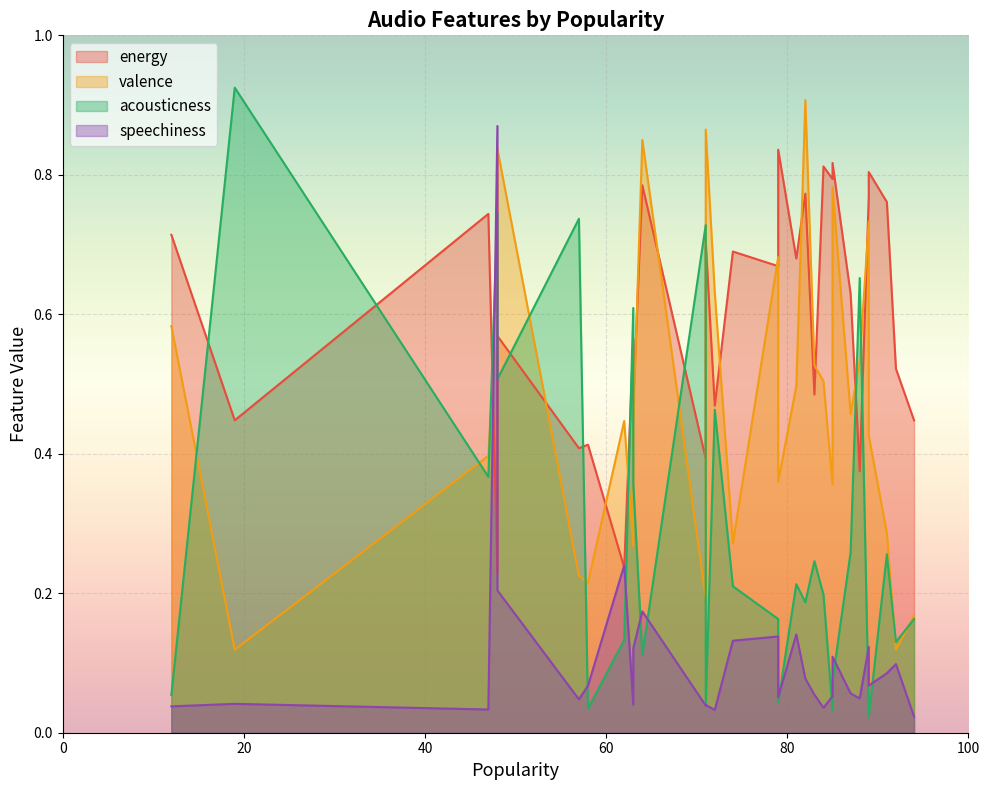

Does the chart display data point markers on the line(s)?

No